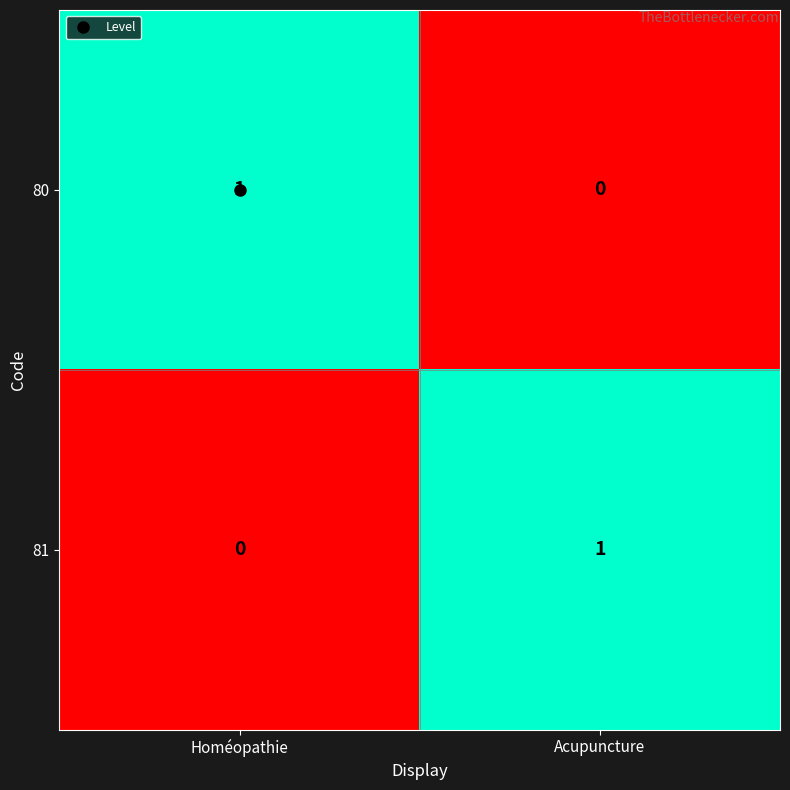

At which label does 81 reach its minimum?

Homéopathie